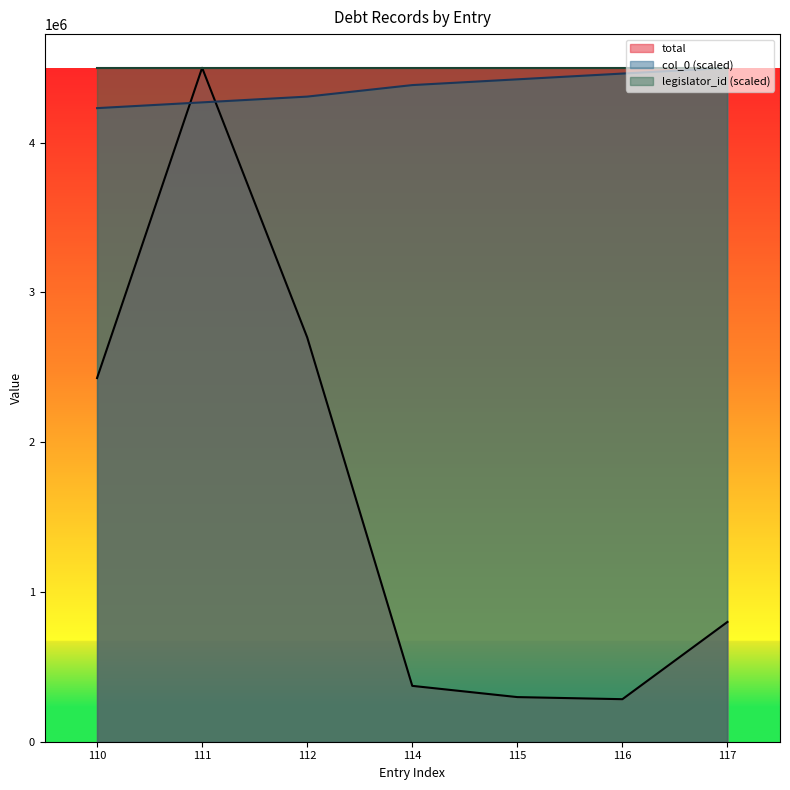

At which category is the sum across all series the highest?

111